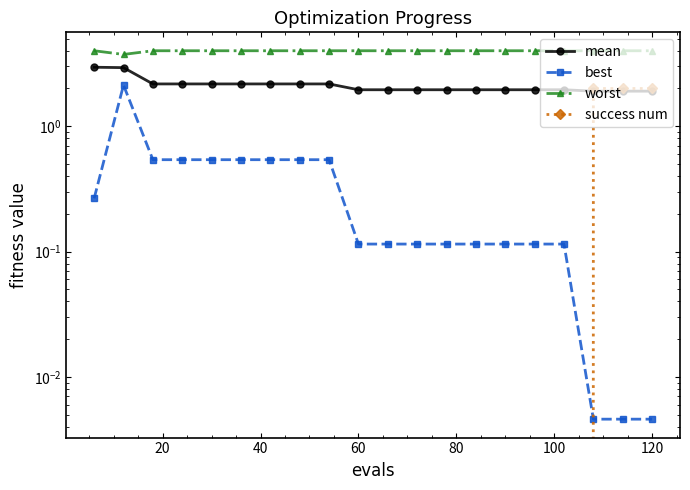

After their last crossing, which series has the higher values: success num or mean?

success num